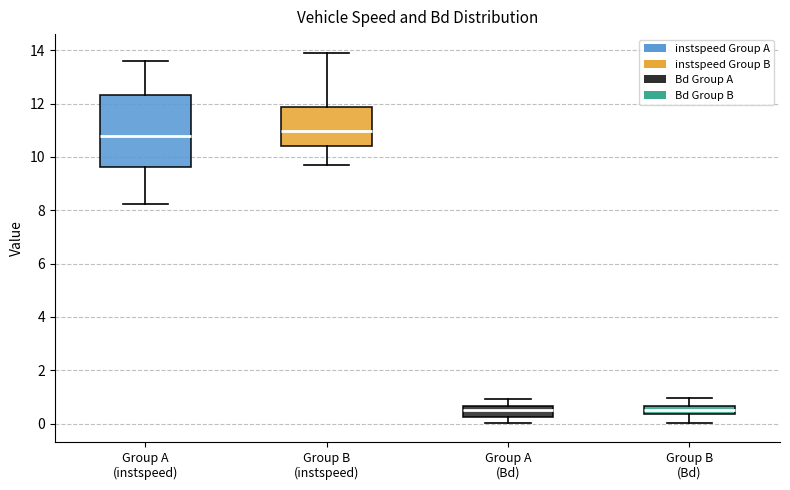

Reading left to right, read every box against the y-axis: the position of its median line, the range the box covers, and the ends of its whiskers. The values are not printed on the chart, so give them approximately, as read against the axis.

Group A (instspeed): median 10.8, box 9.6 to 12.4, whiskers 8.2 to 13.6
Group B (instspeed): median 11.0, box 10.4 to 11.8, whiskers 9.6 to 14.0
Group A (Bd): median 0.6 (just below the box's upper edge), box 0.2 to 0.6, whiskers 0.0 to 1.0
Group B (Bd): median 0.6 (inside the box), box 0.4 to 0.6, whiskers 0.0 to 1.0